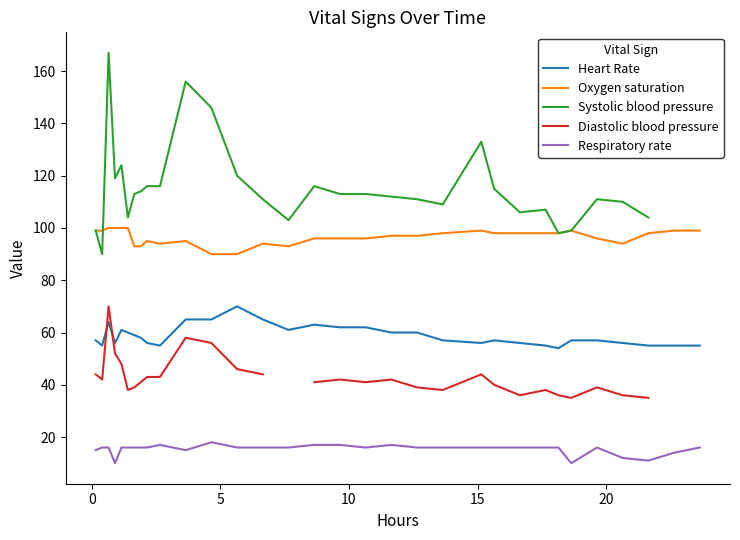

What is the difference between the maximum and minimum values in the Heart Rate series?

16